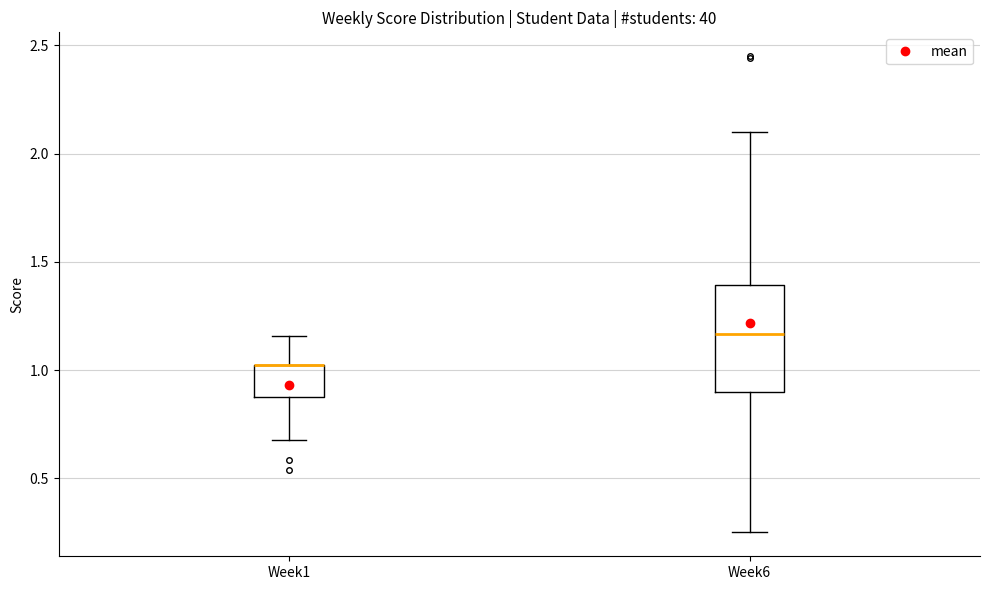

Comparing the boxes themselves (not the whiskers), which one is the tallest?

Week6